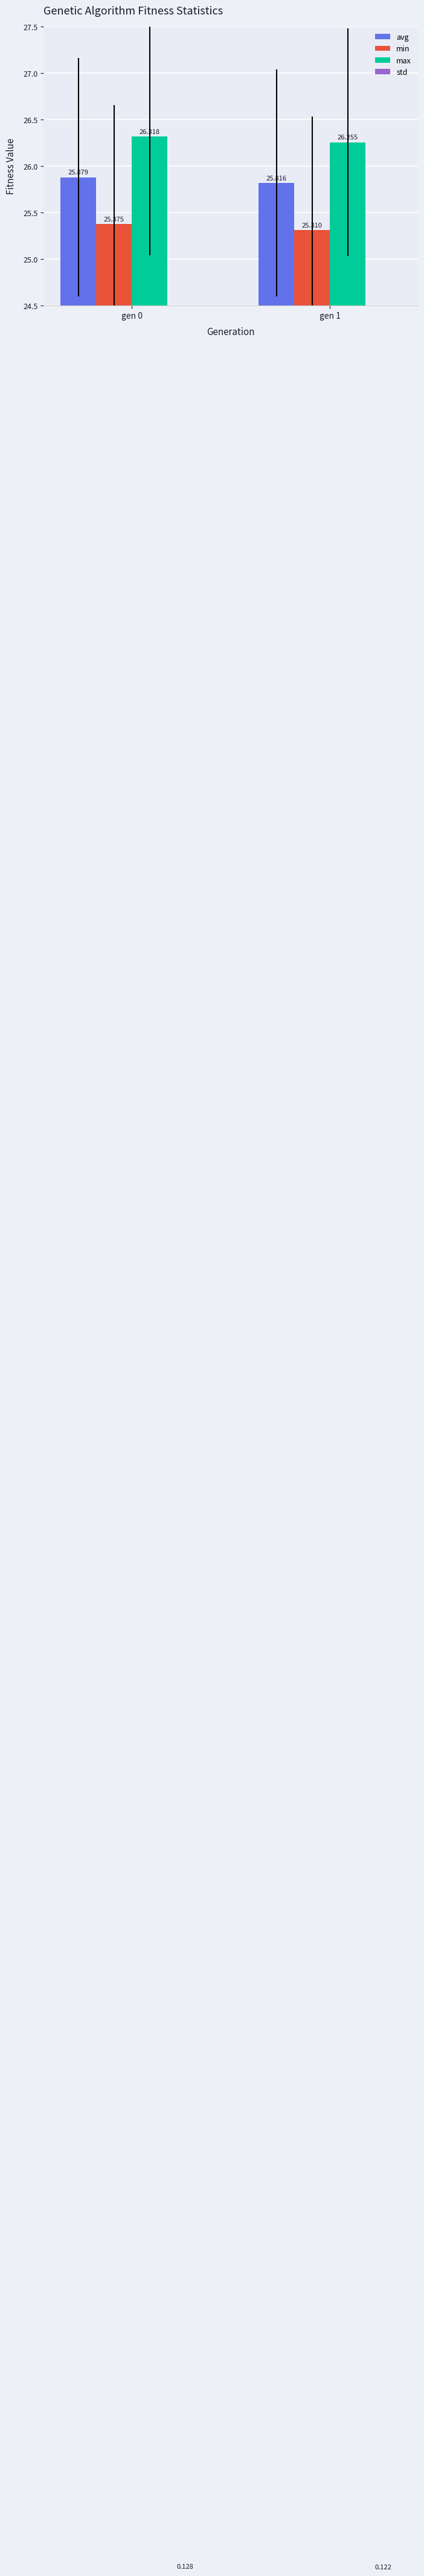

At which category does the chart reach its minimum across all series?

gen 1